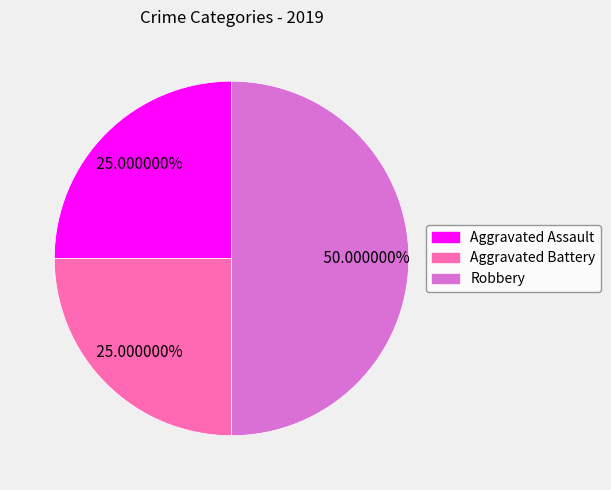

What is the largest slice in the pie chart?

Robbery